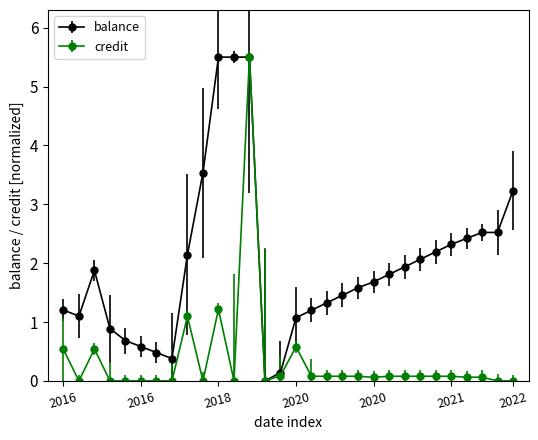

What is the maximum value for credit?

5.5